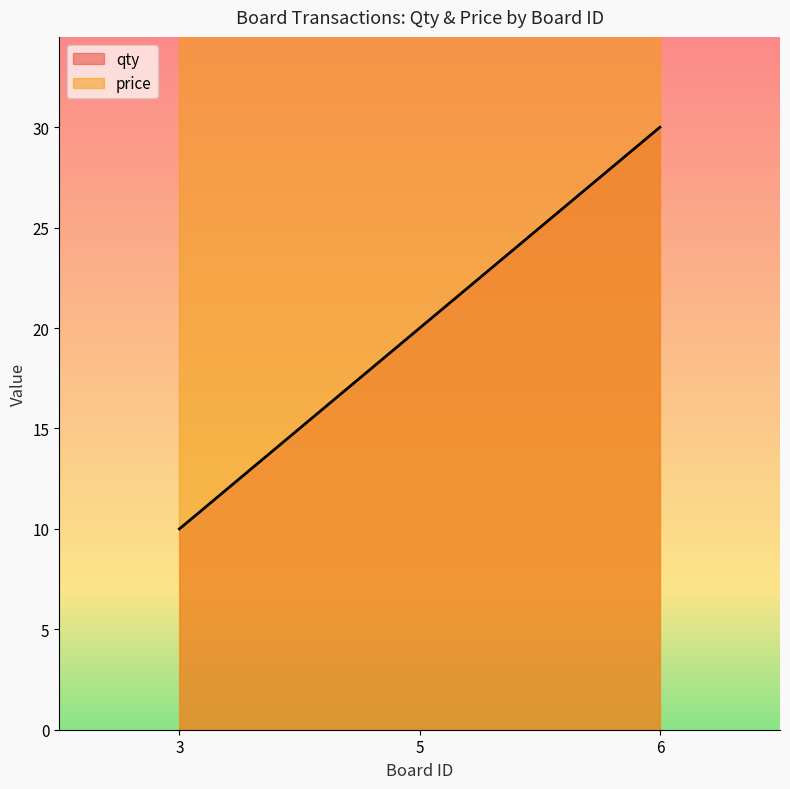

How many values are below 20?

1